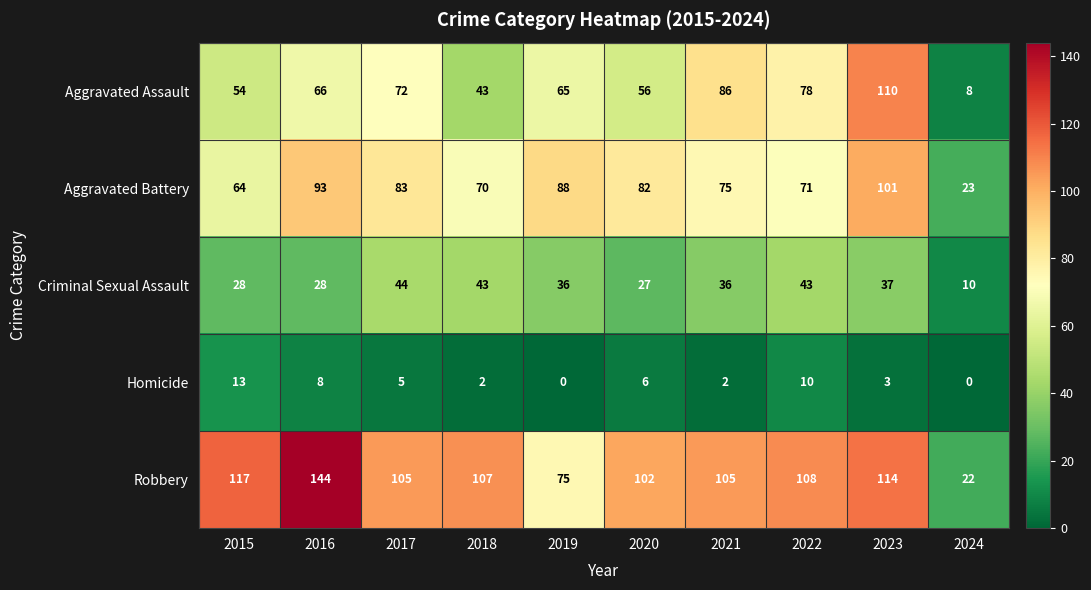

How many data points does each series have?

10